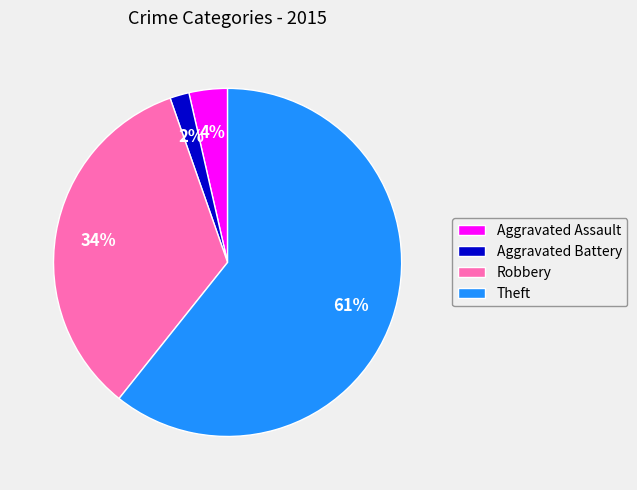

To the nearest percent, what is the average slice percentage?

25%